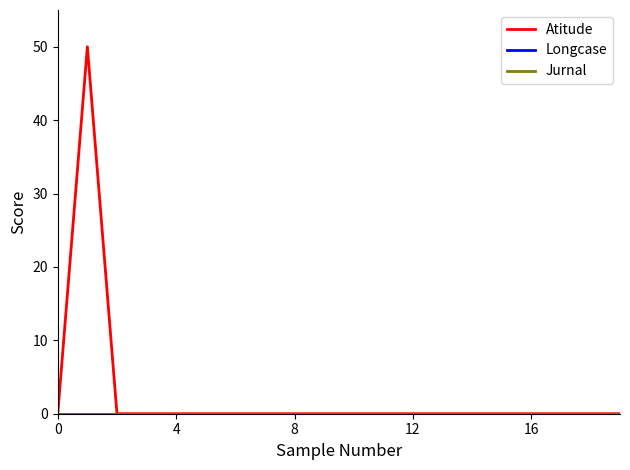

Is this an area chart (filled region under the line)?

No